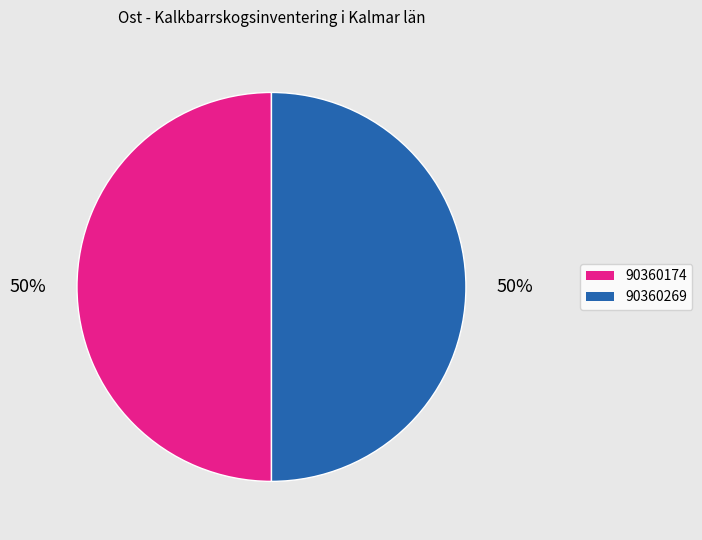

To the nearest percent, what is the average slice percentage?

50%